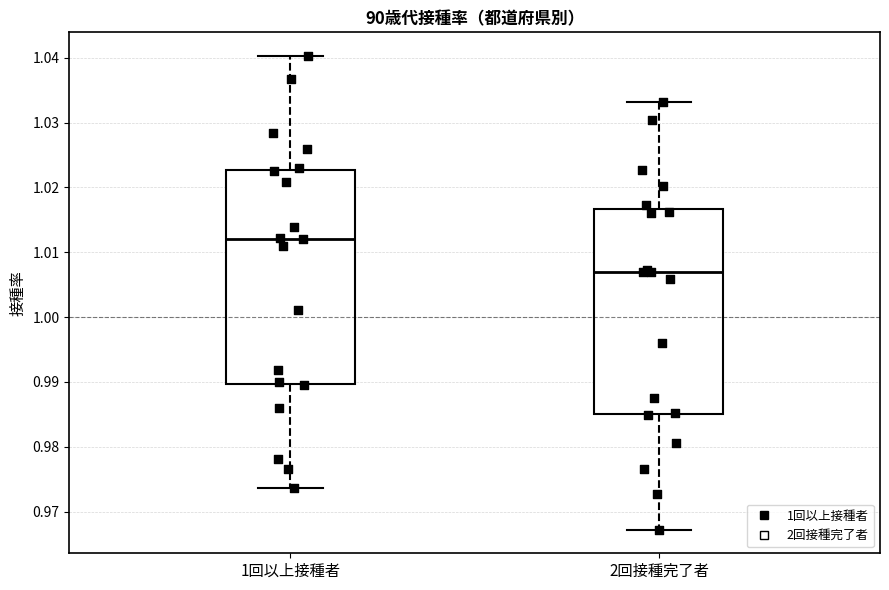

Which box's median line is the highest?

1回以上接種者